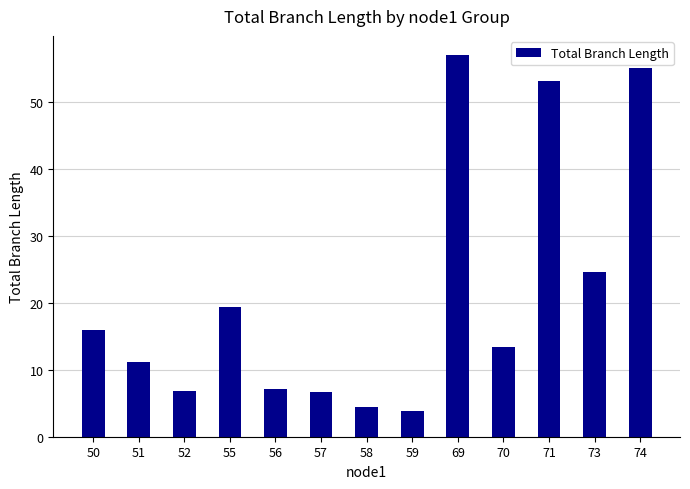

What is the approximate value at 58?

4.5